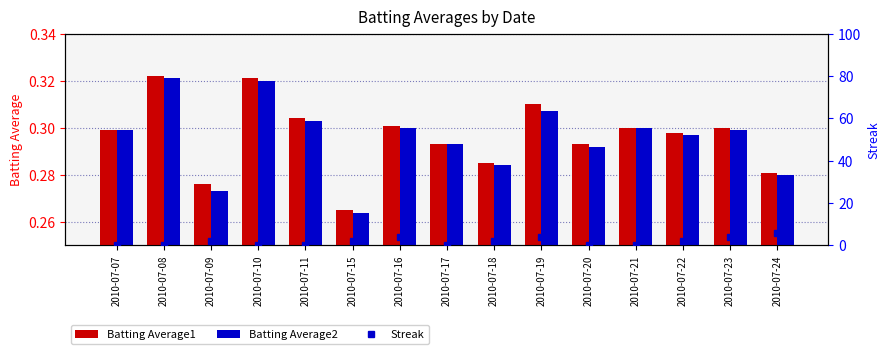

How many positive values does the Streak series have?

8